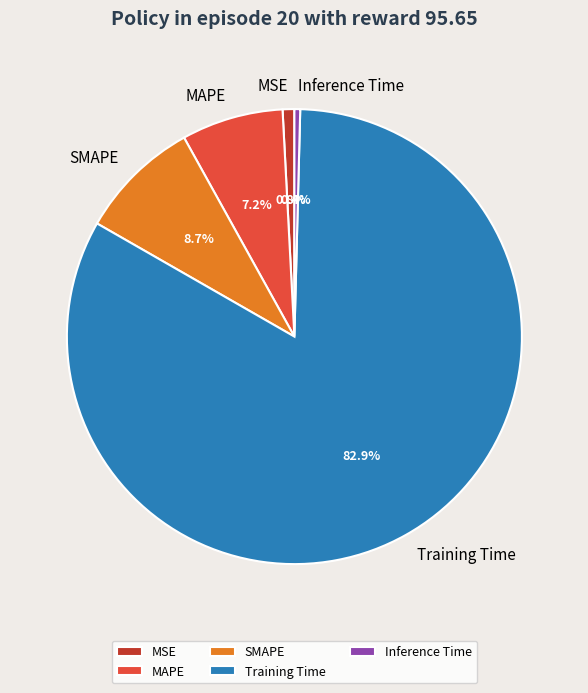

To the nearest percent, what is the average slice percentage?

20%